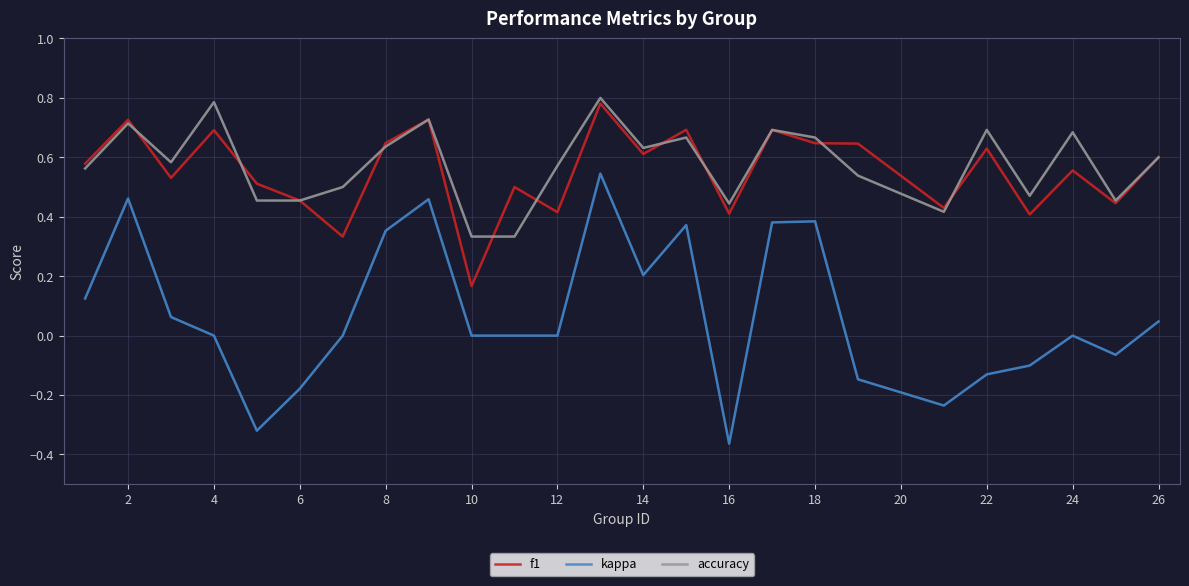

Count the accuracy values in the range 0 to 1.

25